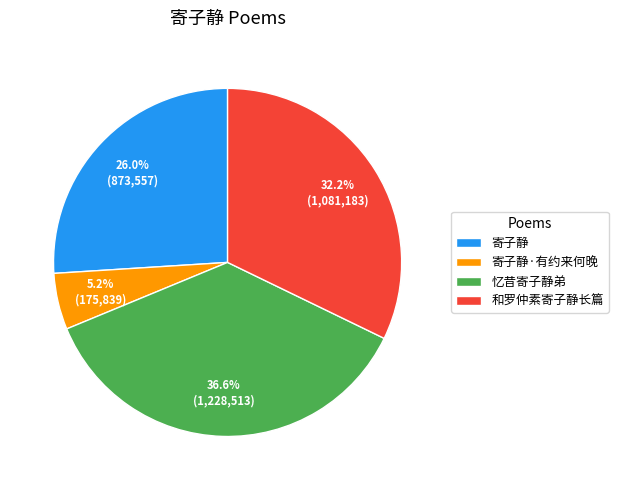

Count the number of slices in the pie.

4